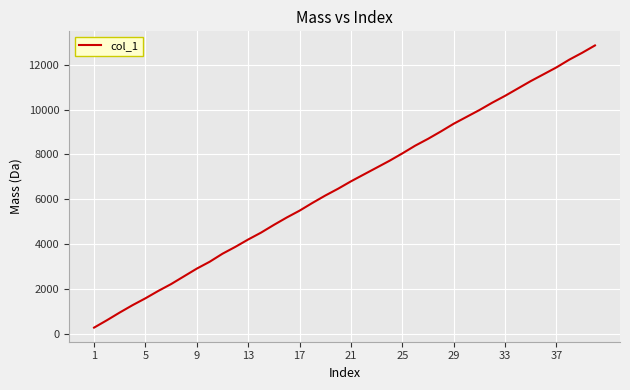

What is the difference between the maximum and minimum values?

12591.7